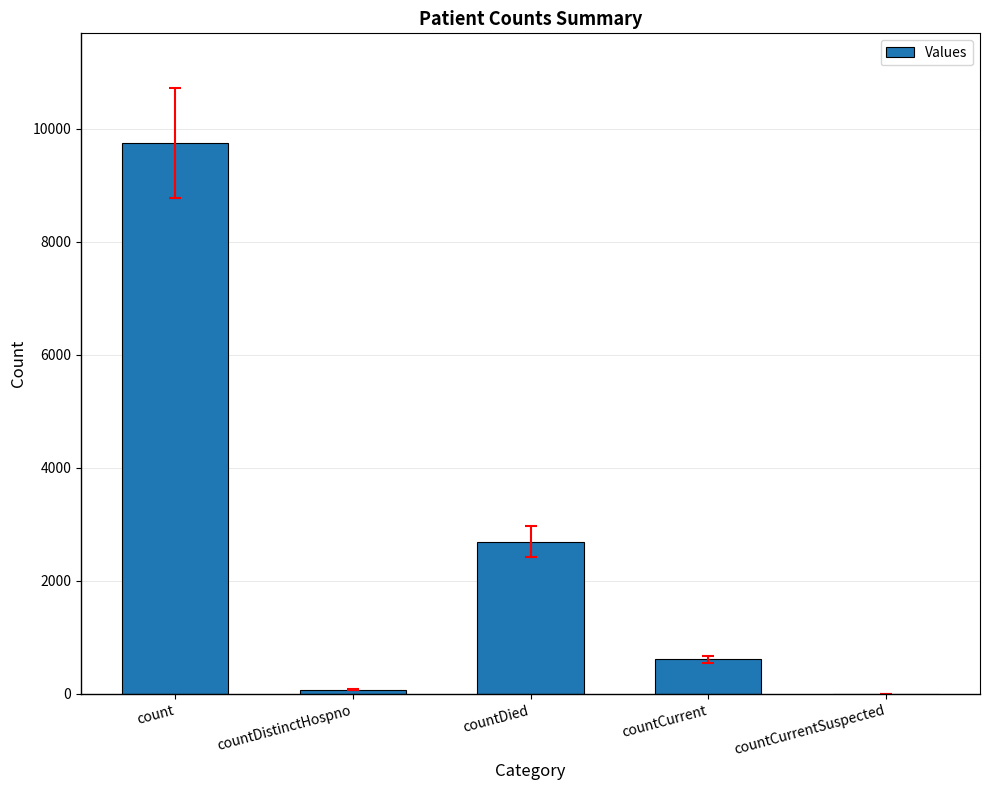

What is the maximum value shown in the chart?

9738